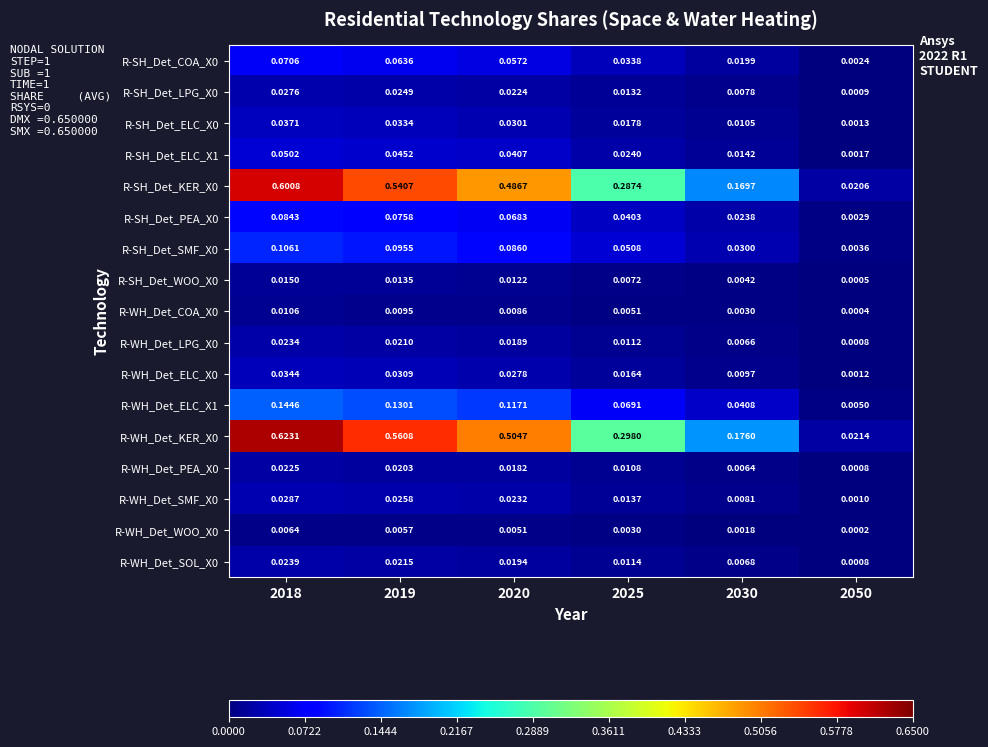

Between 2025 and 2050, which series saw the biggest shift?

R-WH_Det_KER_X0